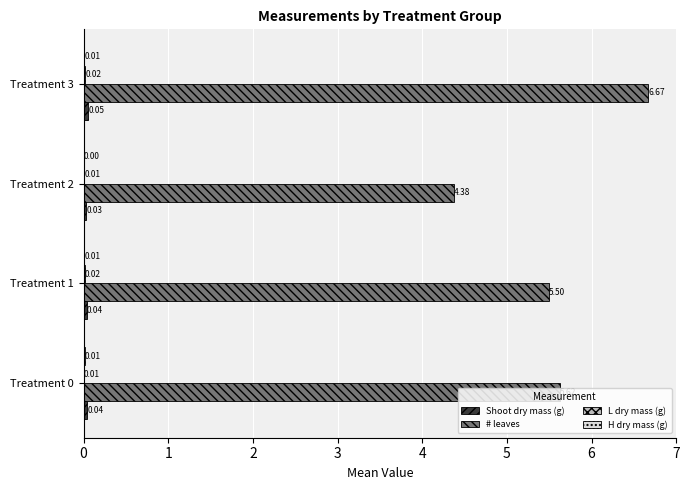

What is the total value across all series at Treatment 0?

5.7